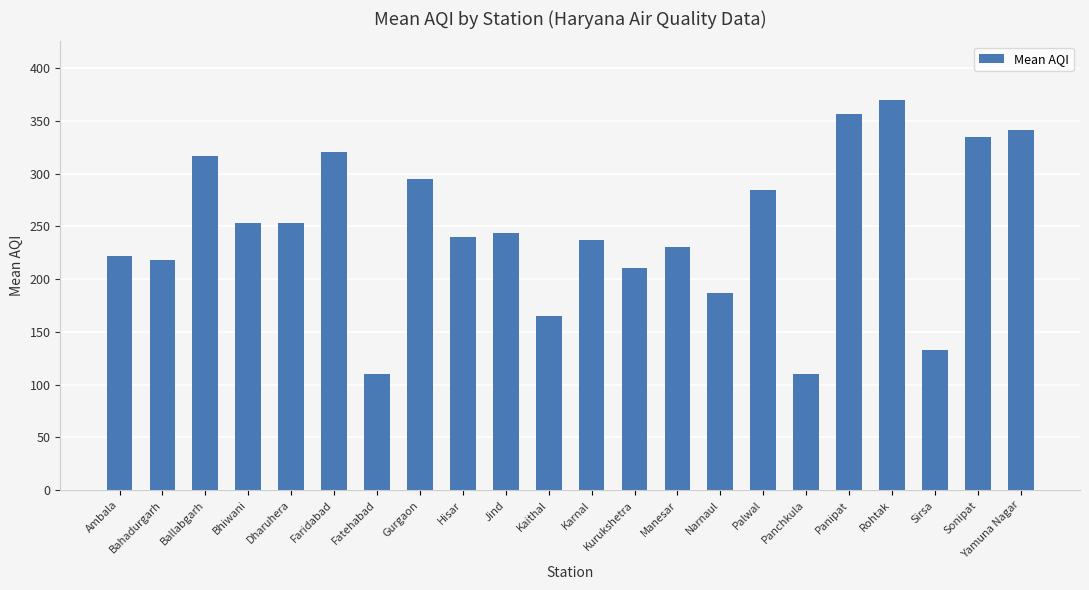

What is the label of the 18th bar from the right?

Dharuhera